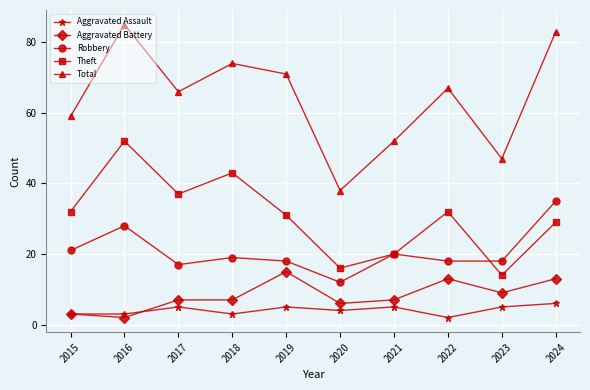

Is it true that Theft equals 29 at 2024?

True